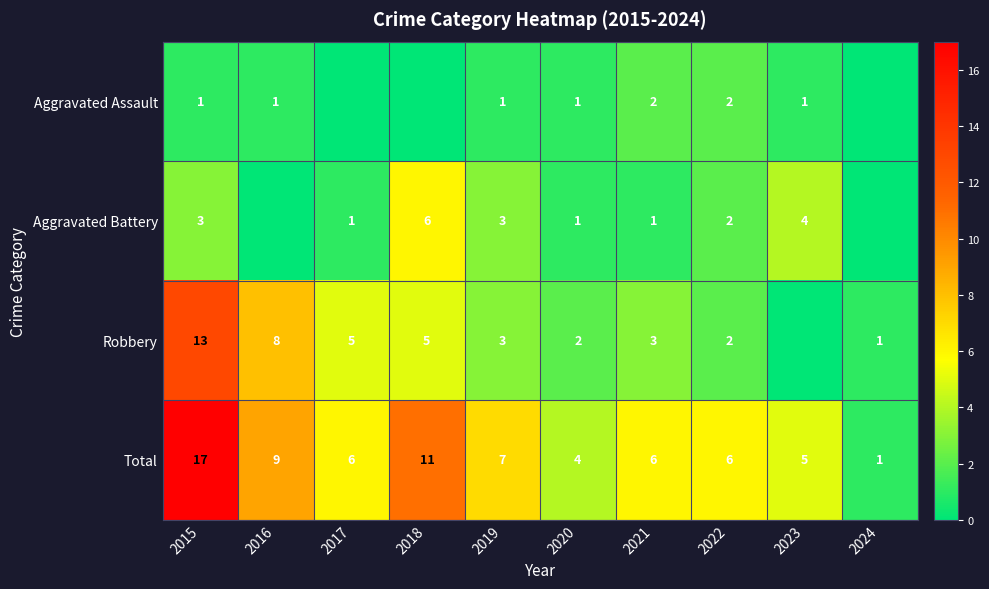

At which category does the chart reach its peak across all series?

2015